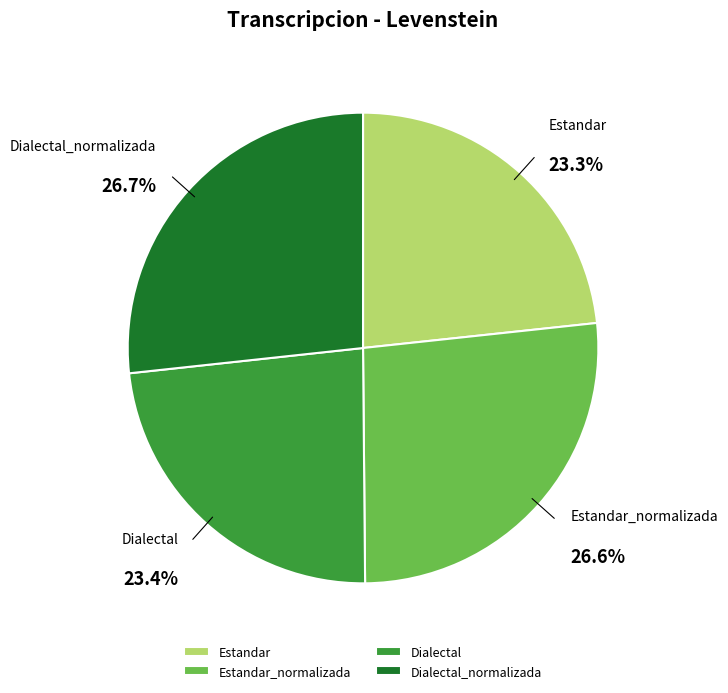

Does Dialectal represent more than half of the total?

No